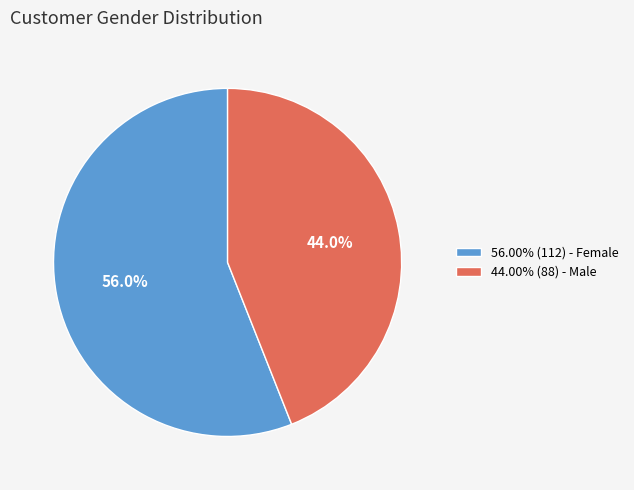

How many slices are in this pie chart?

2